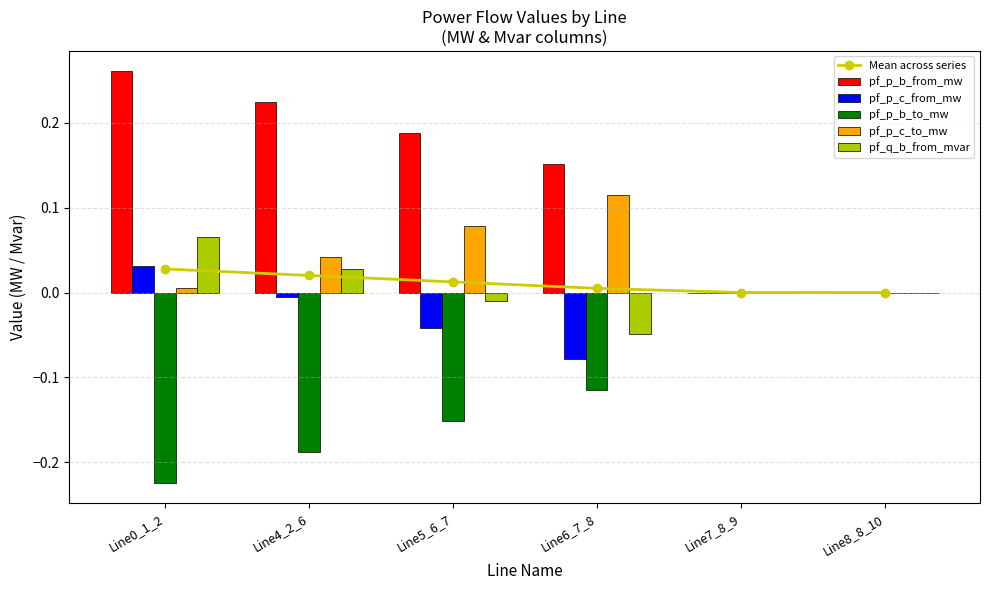

Which has a higher value, Line0_1_2 or Line7_8_9?

Line0_1_2